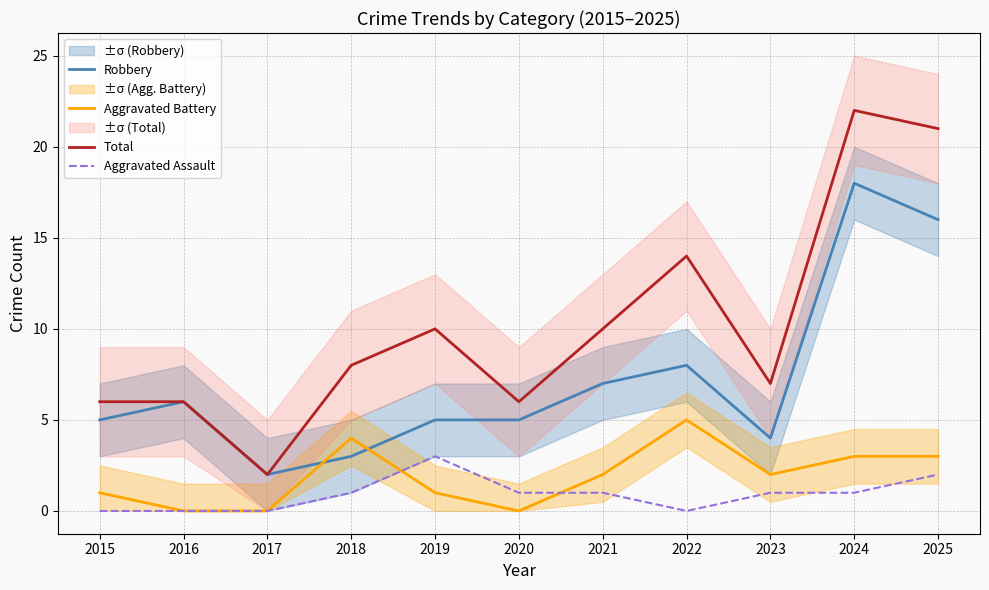

Which category has the lowest value in the Aggravated Assault series?

2015